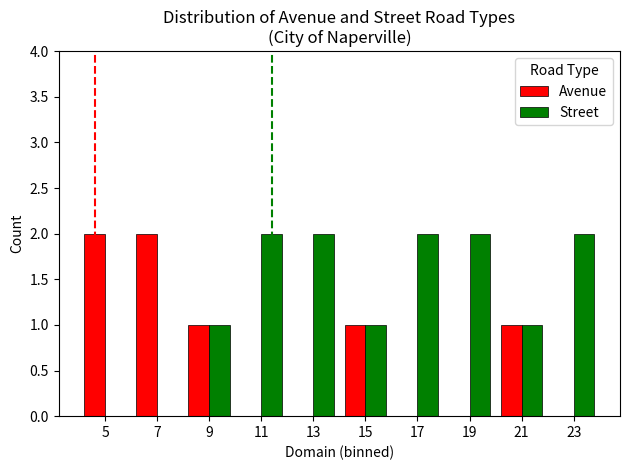

True or false: Street has a value of -1 at 5.

False